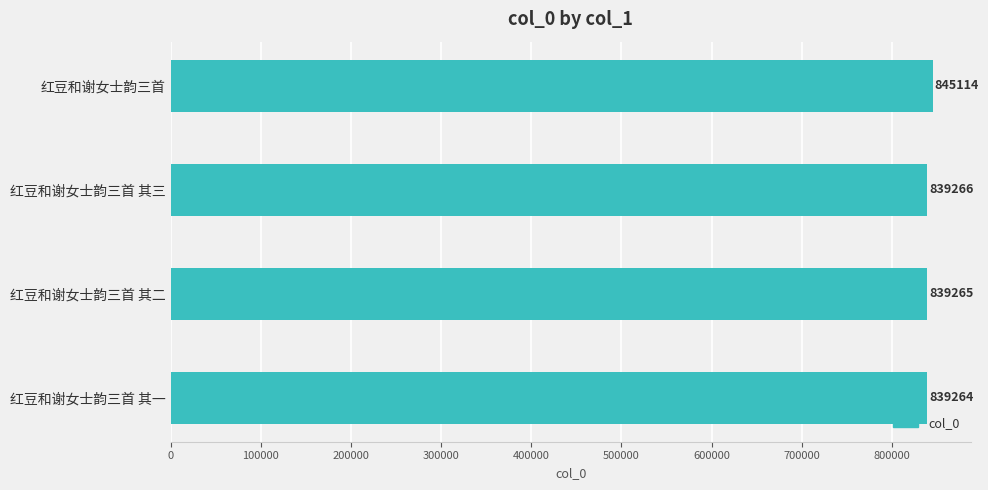

List the labels in order of value, smallest first.

红豆和谢女士韵三首 其一, 红豆和谢女士韵三首 其二, 红豆和谢女士韵三首 其三, 红豆和谢女士韵三首